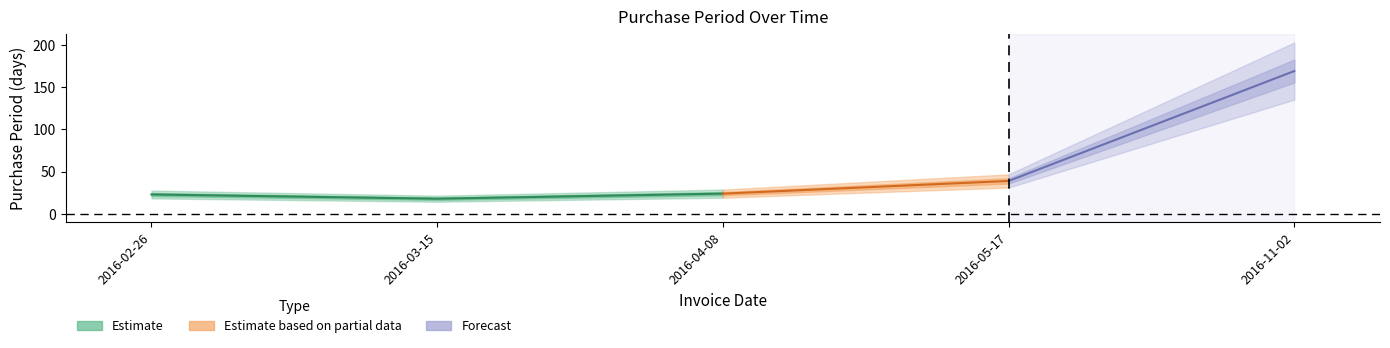

Reading left to right, what are all the values shown in this chart?

2016-02-26=23	2016-03-15=18	2016-04-08=24	2016-05-17=39	2016-11-02=169